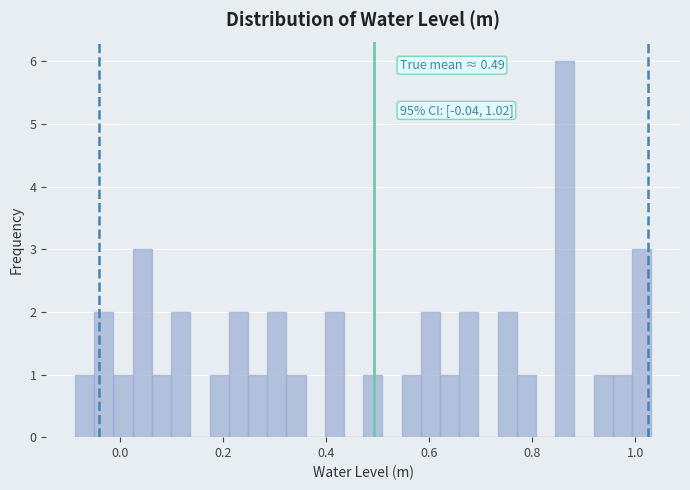

Read against the x-axis, roughly where is the centre of the tallest bar?

0.86